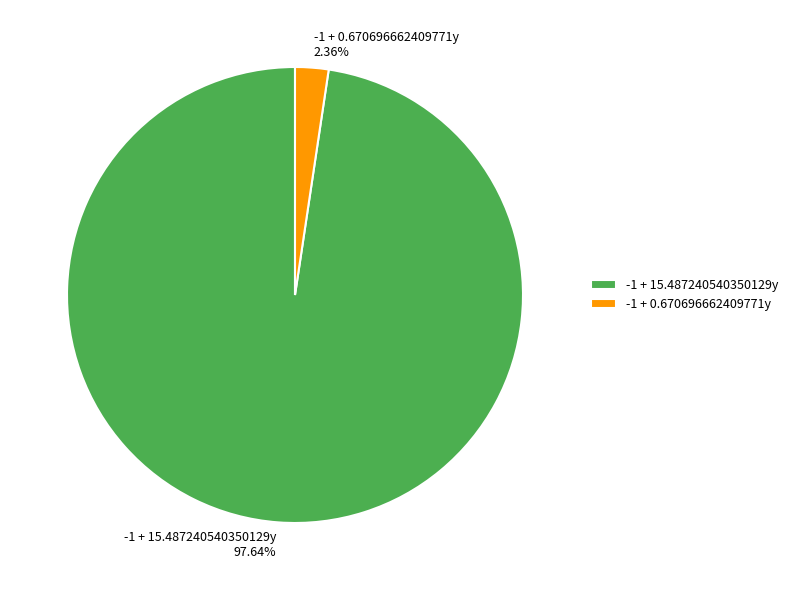

Does any single category account for the majority?

Yes